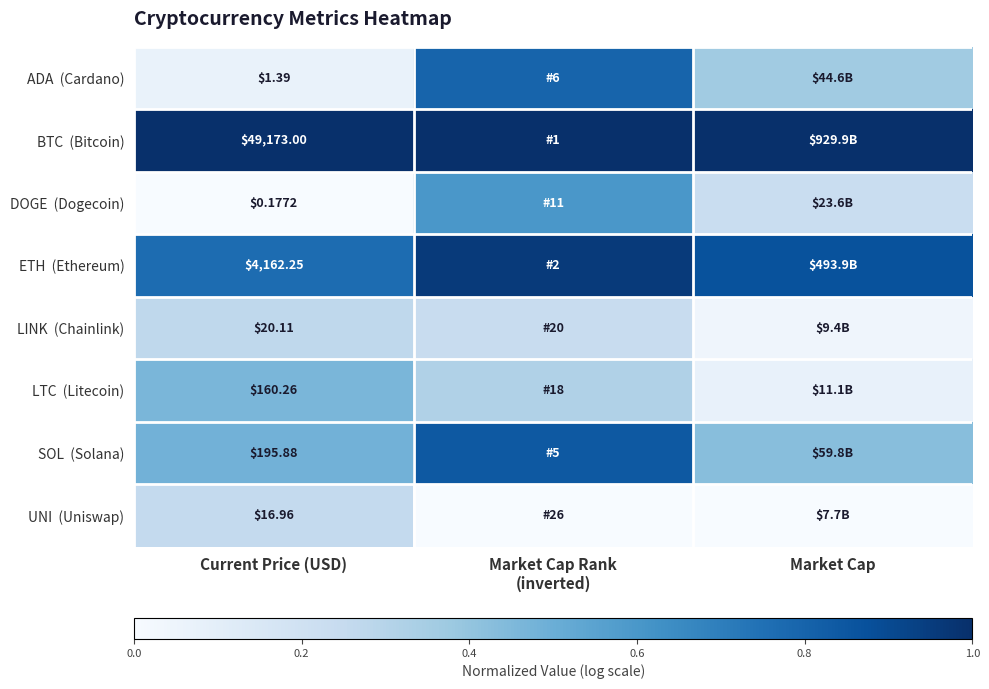

What is the average value of the ADA (Cardano) series?

0.4